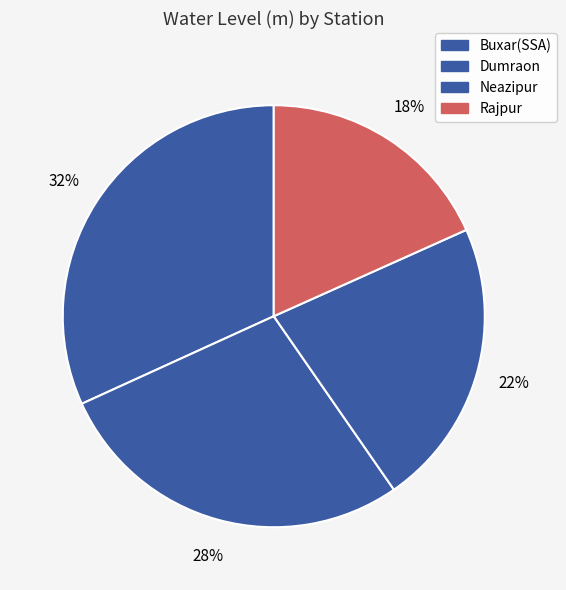

Is the sum of Dumraon and Rajpur greater than half?

No